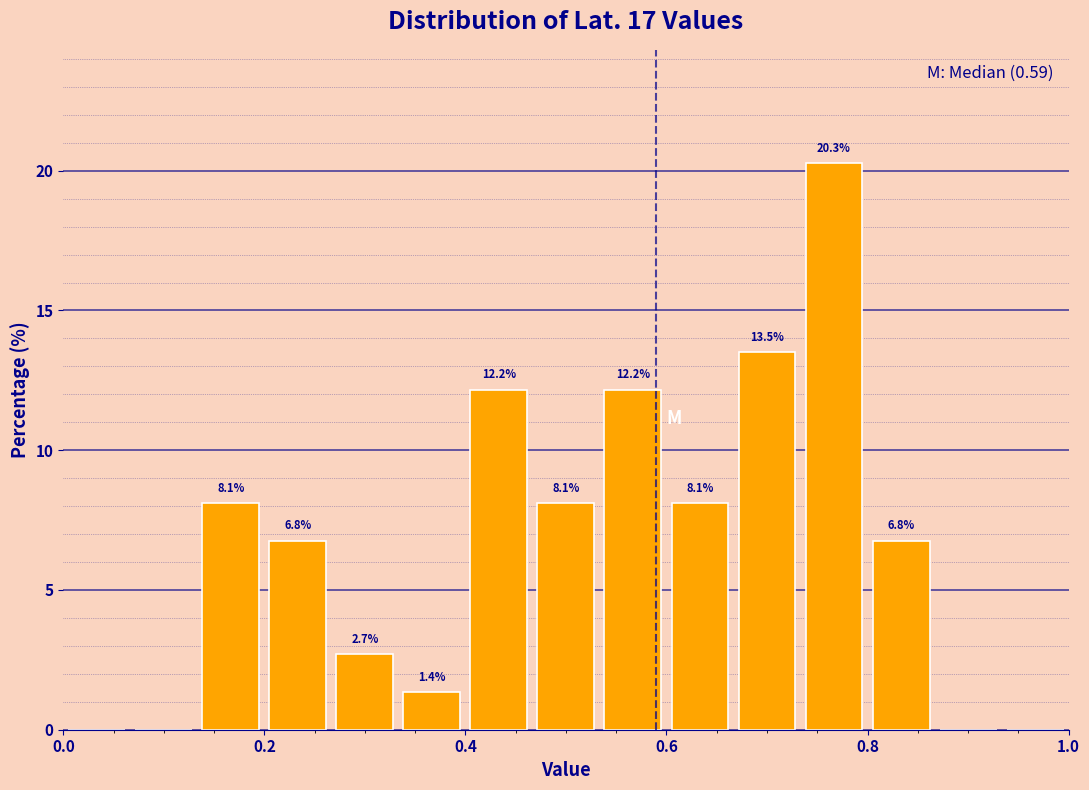

Around what value on the x-axis is the tallest bar? Give the approximate position of its centre, as read against the axis.

0.76